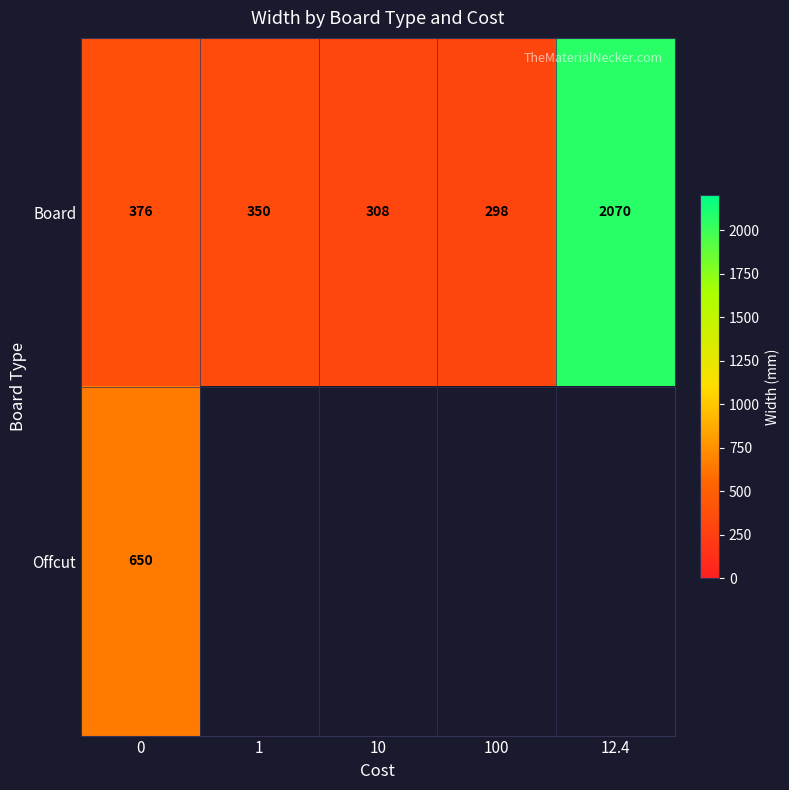

At 0, list the series in order from smallest to largest.

Board, Offcut